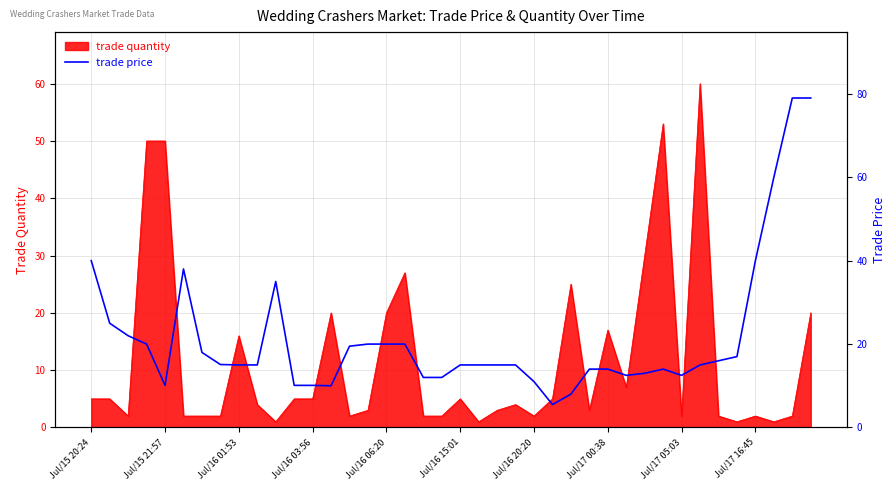

What is the change in value from 13 to 15?

+10.0